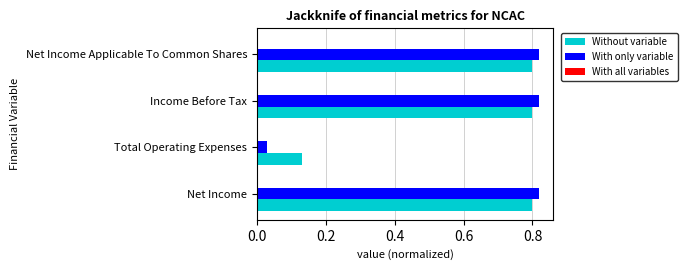

Where is With only variable nearest to the value 0?

Total Operating Expenses